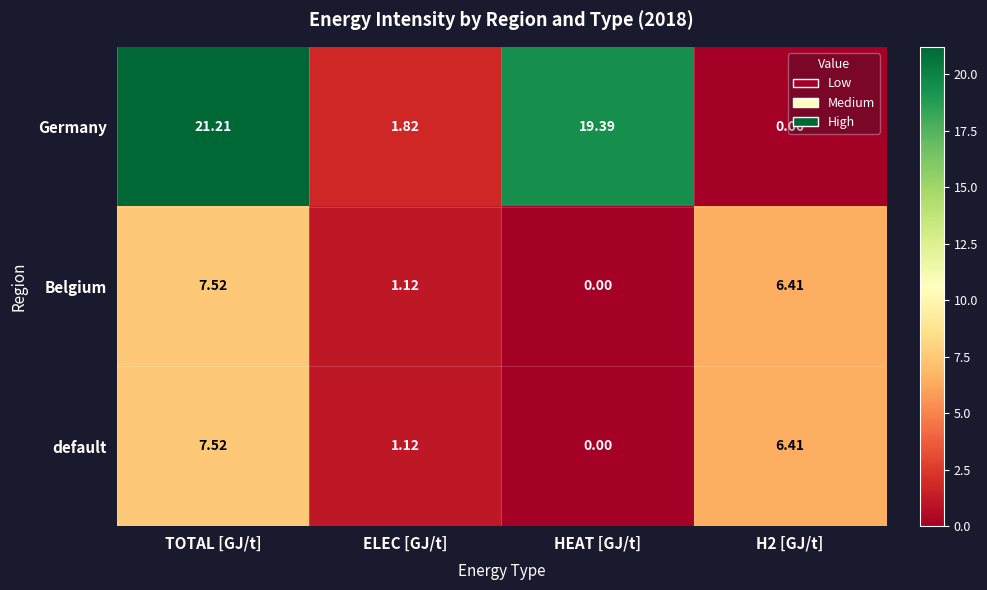

Which series has the largest total across all categories?

Germany